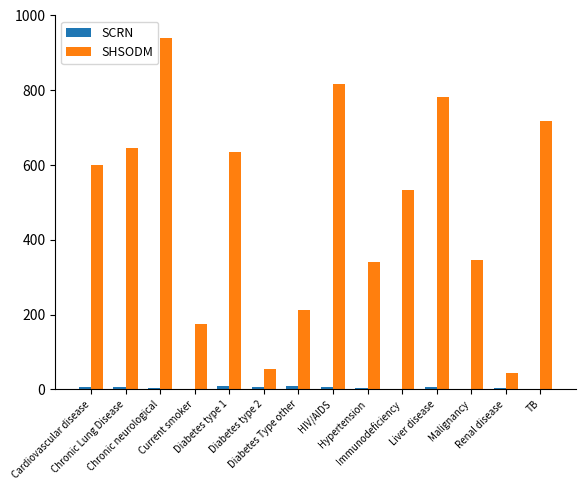

At which category is the sum across all series the highest?

Chronic neurological